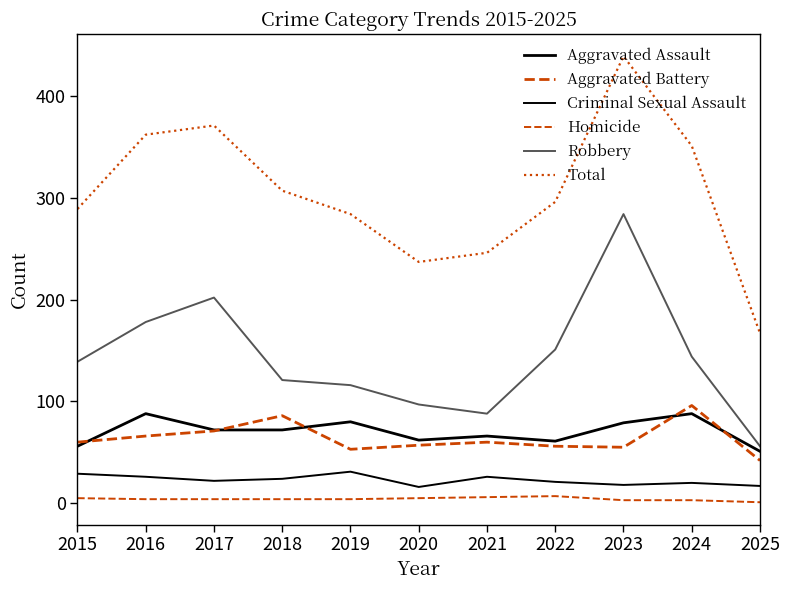

How many Homicide values are between 3 and 5?

8